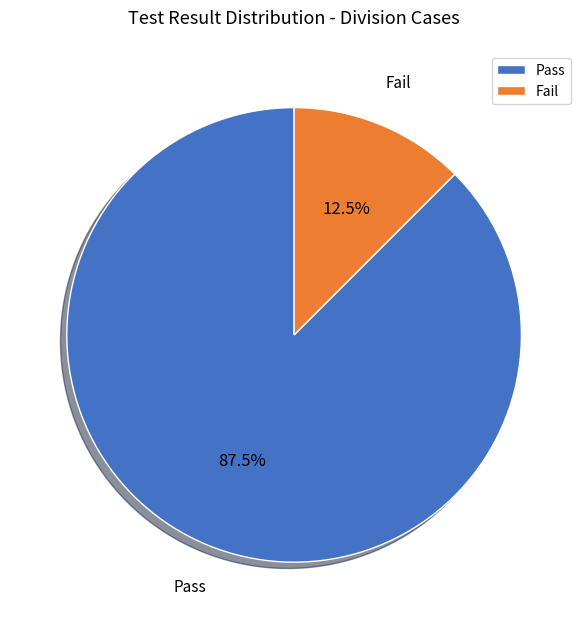

To the nearest percent, what is the average slice percentage?

50%